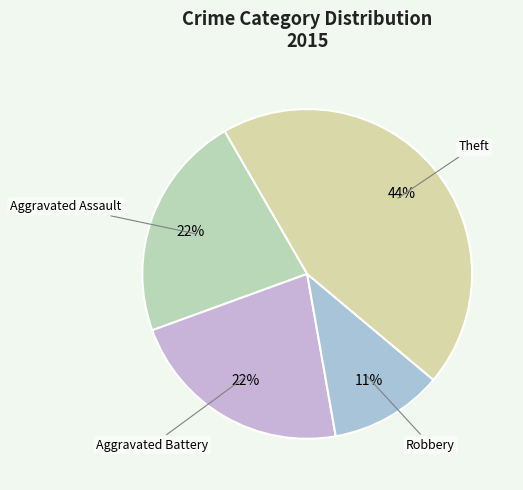

Does any single category account for the majority?

No